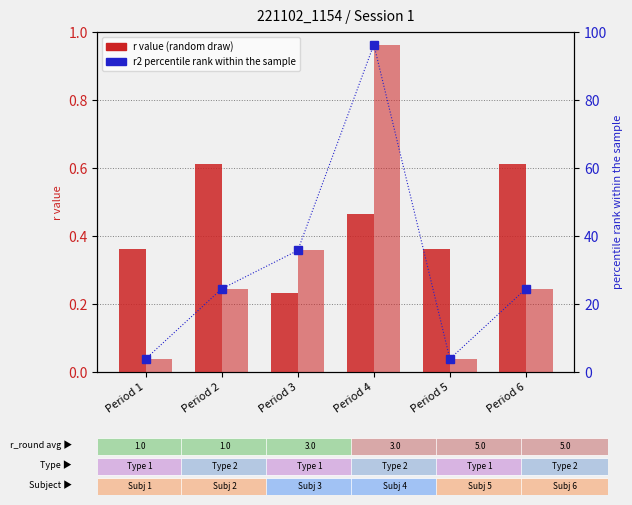

Does the chart contain stacked bars?

No